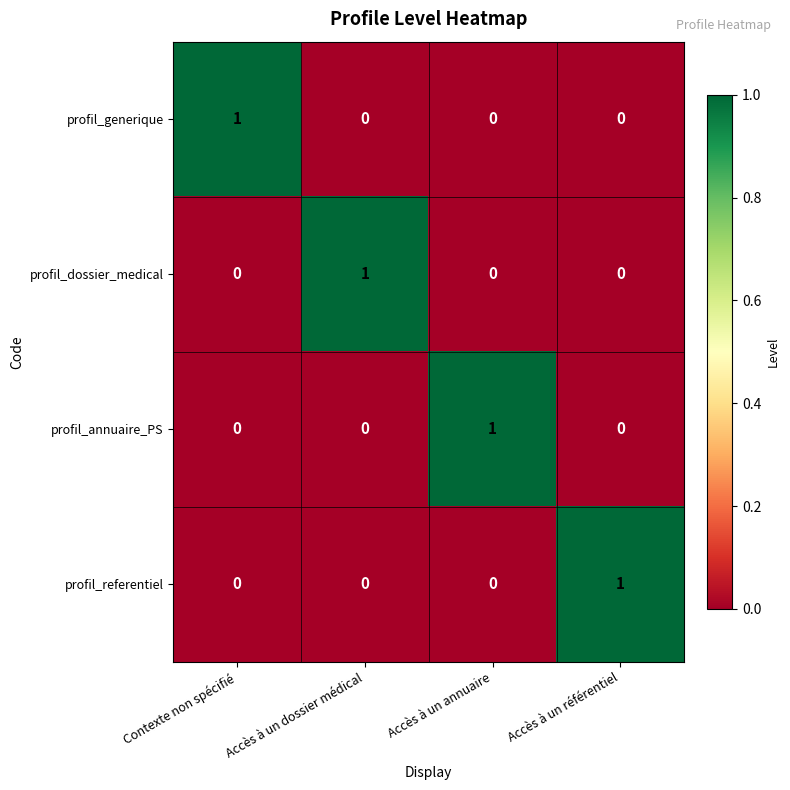

At how many categories does at least one series exceed 0?

4